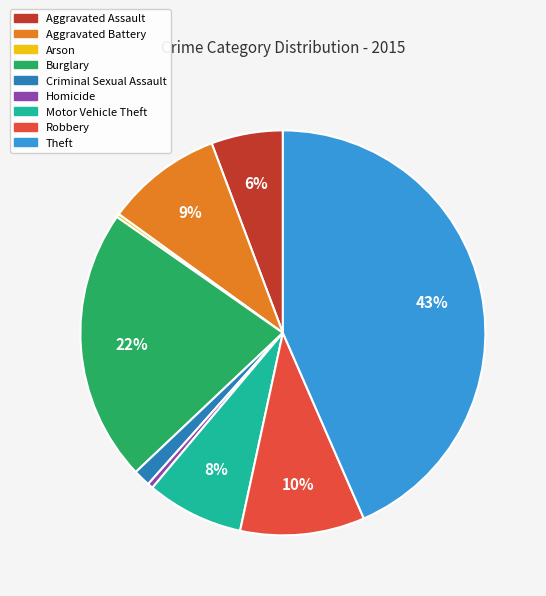

Which has a higher value, Burglary or Robbery?

Burglary